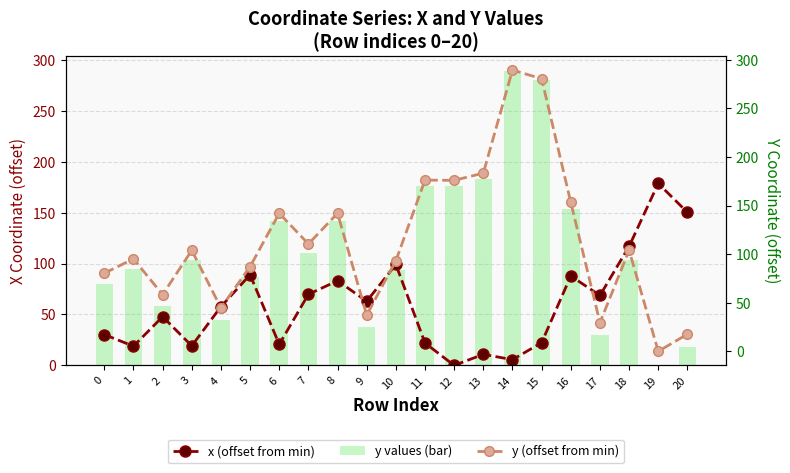

How many values in the x (offset from min) series exceed 57?

11